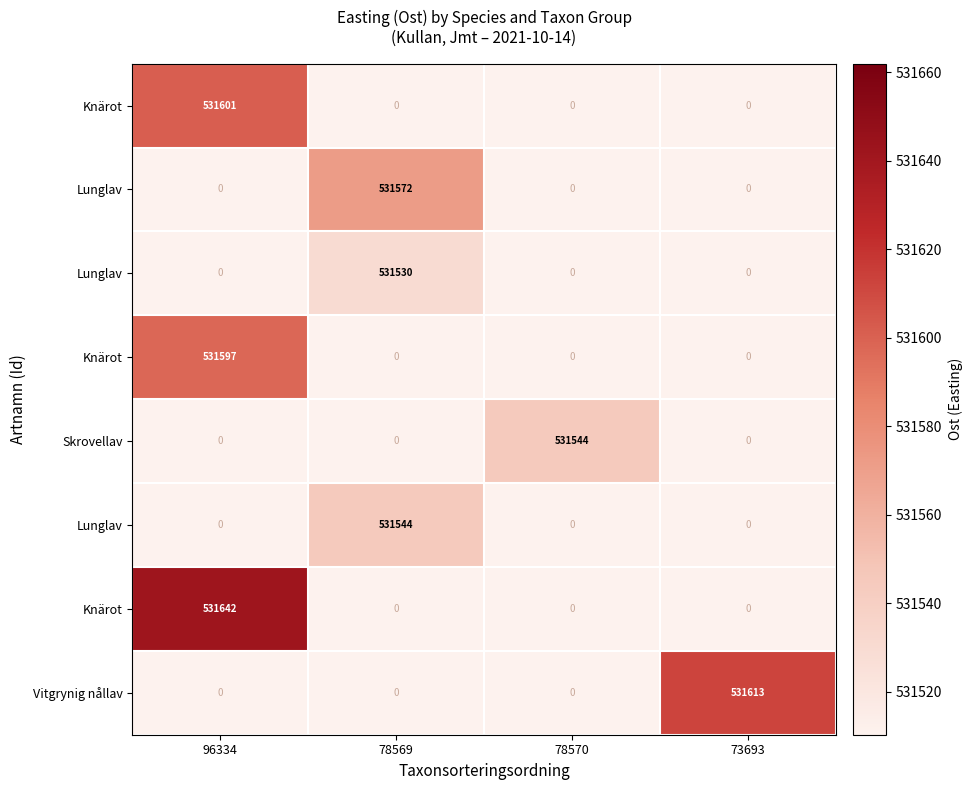

What is the greatest value displayed?

531642.0